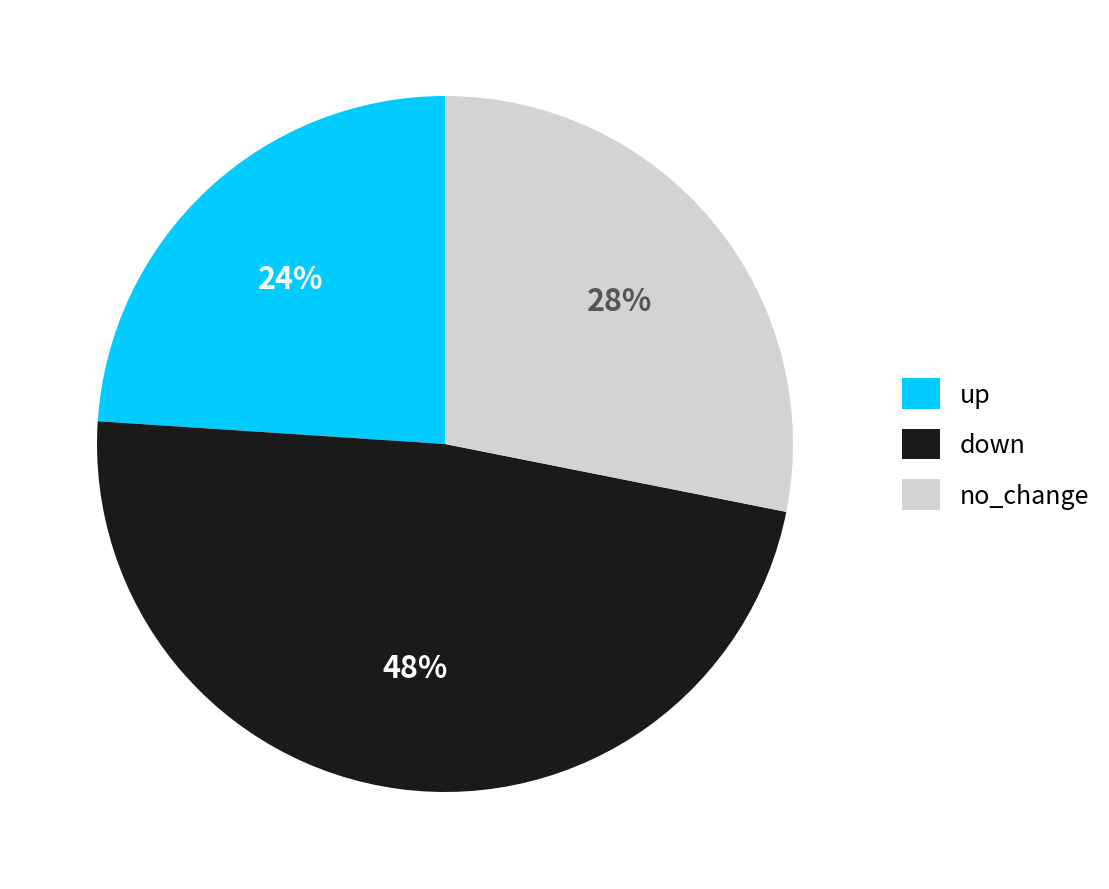

Combined, do down and no_change account for over 50%?

Yes